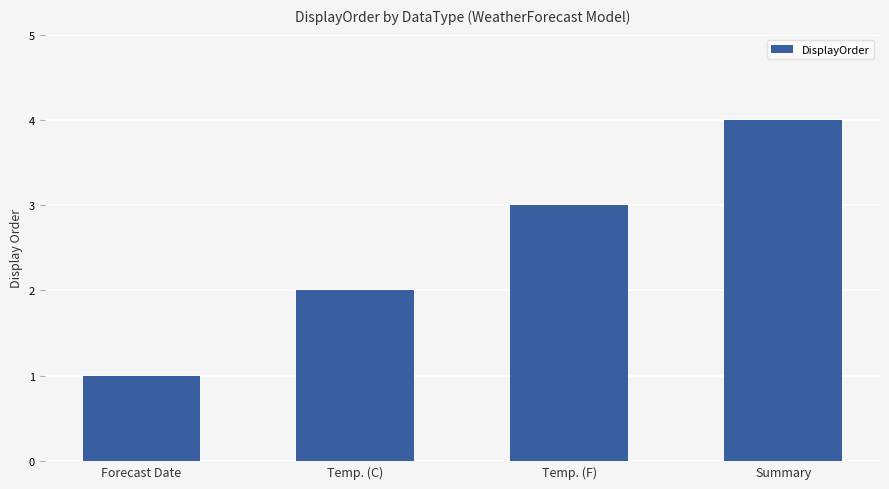

What is the label of the 1st bar from the left?

Forecast Date